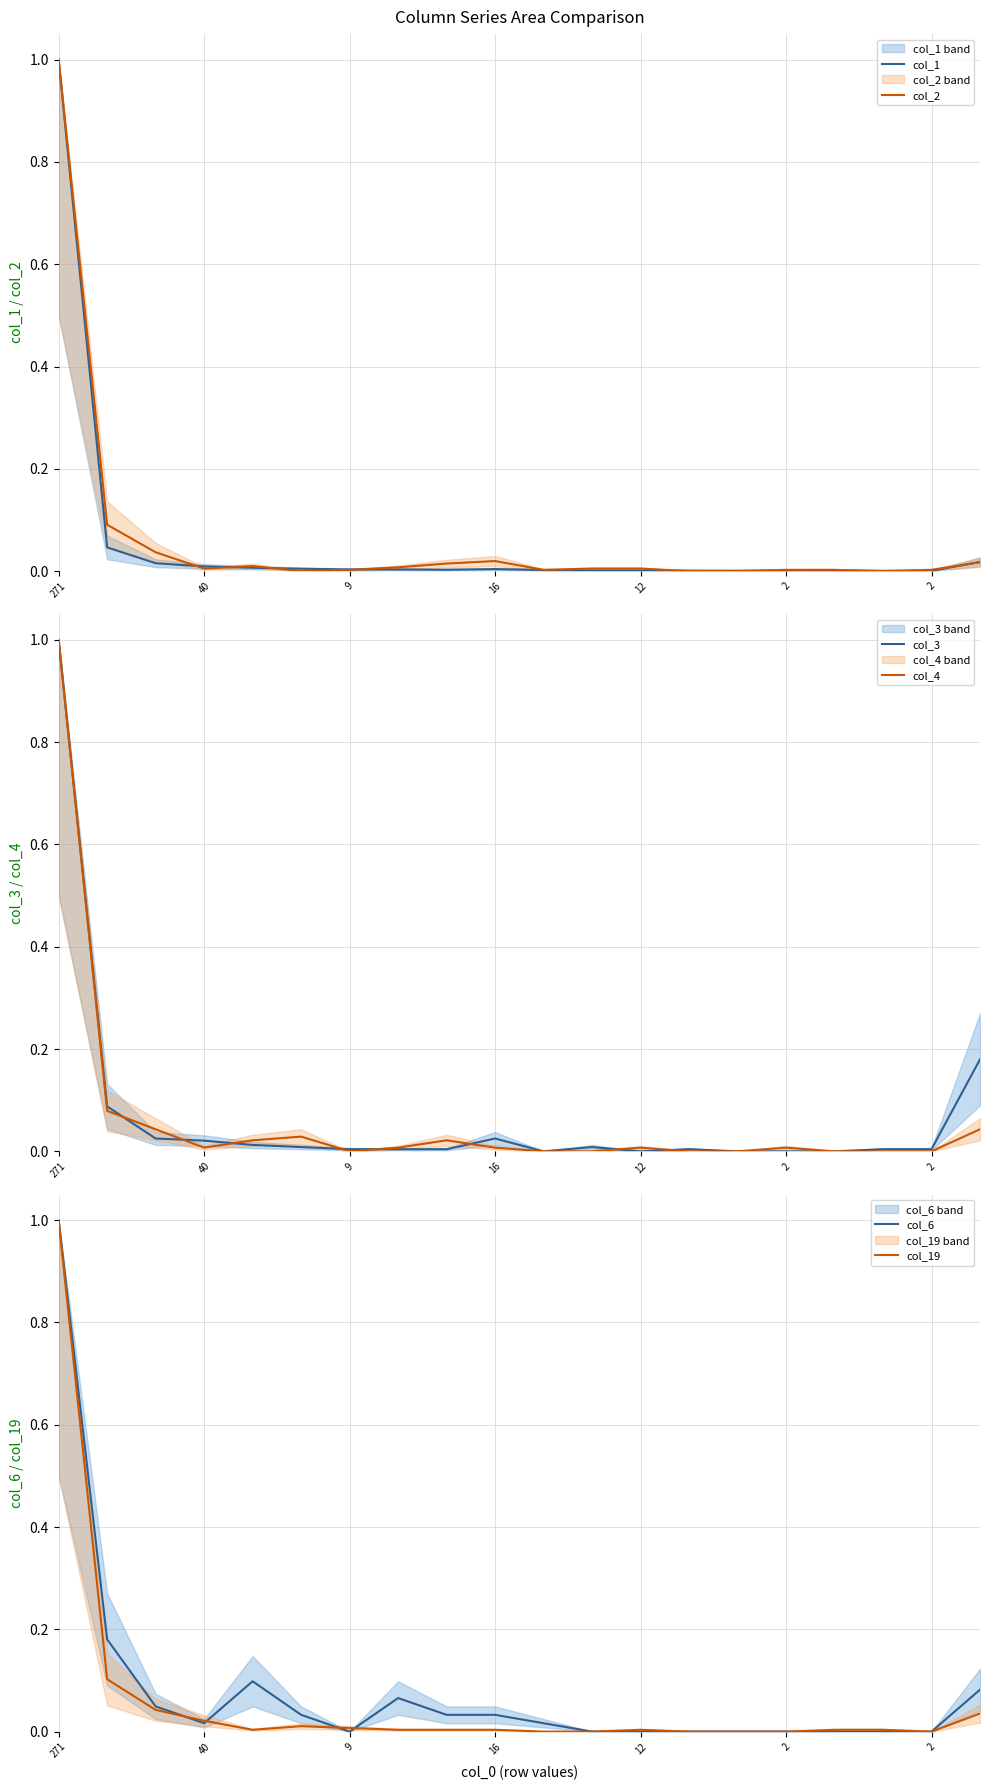

Which series changed the most between 40 and 2?

col_6